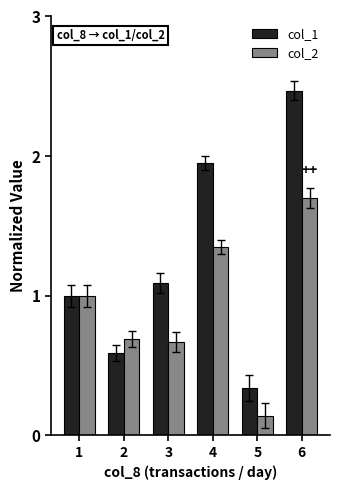

What is the average value of the col_1 series?

1.2